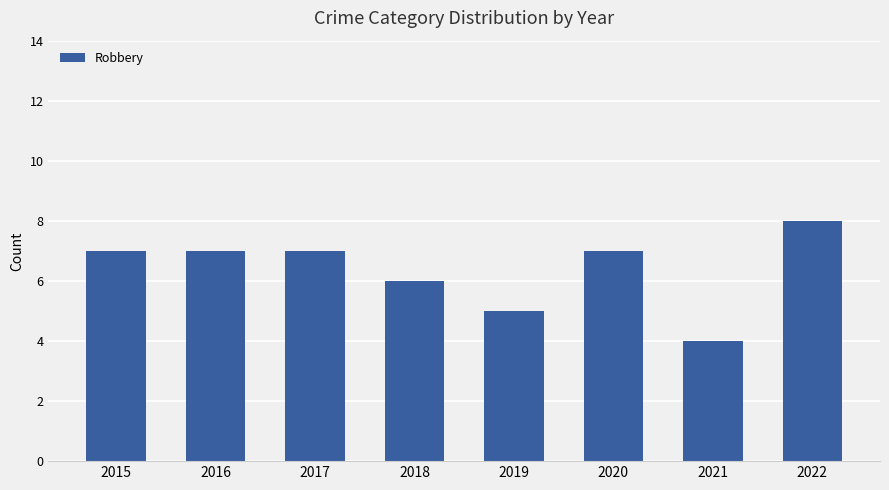

What is the change in value from 2019 to 2022?

+3